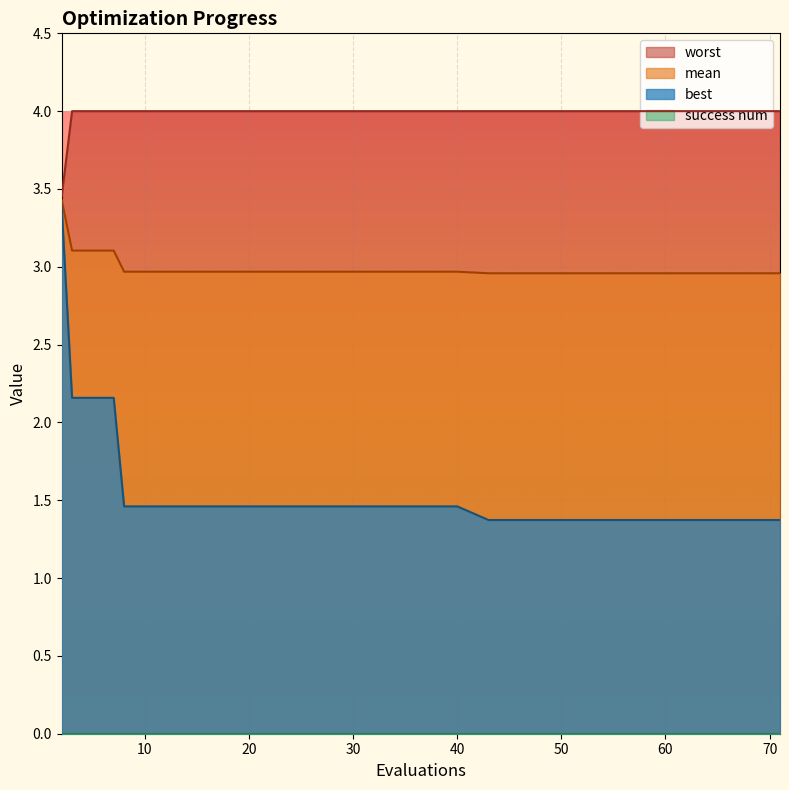

What is the difference between the highest and lowest values at 43?

2.6